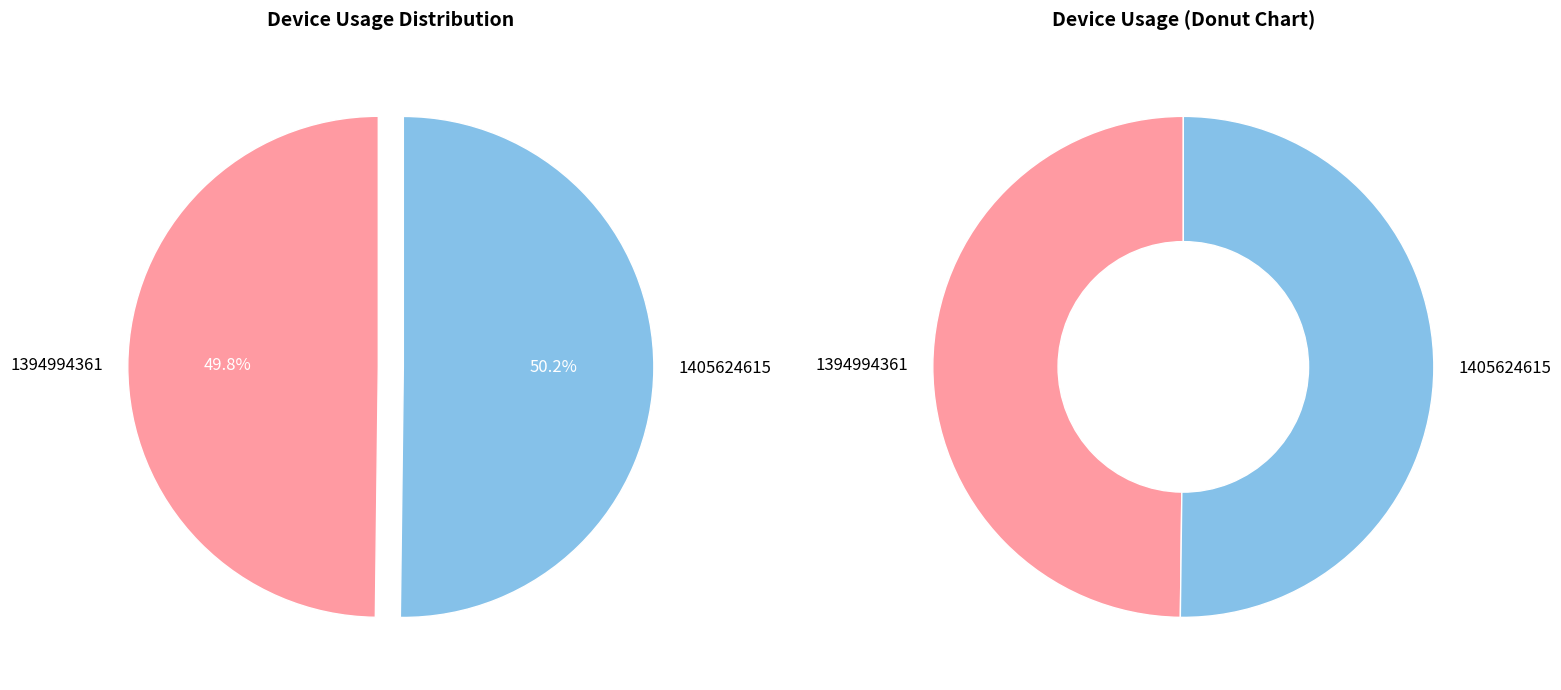

To the nearest percent, what is the average slice percentage?

50%